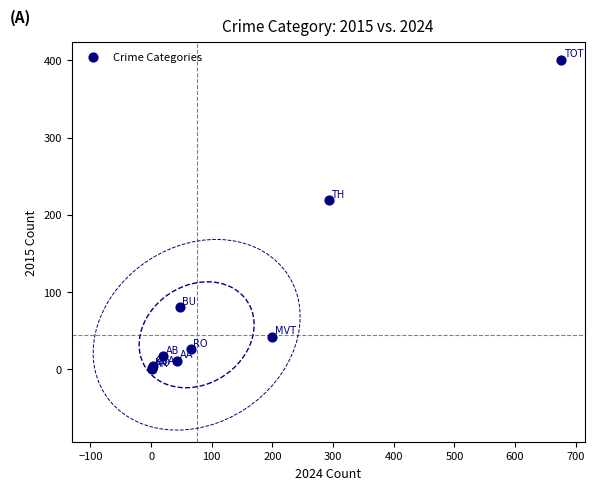

What Y value in the scatter plot is closest to 200?

219